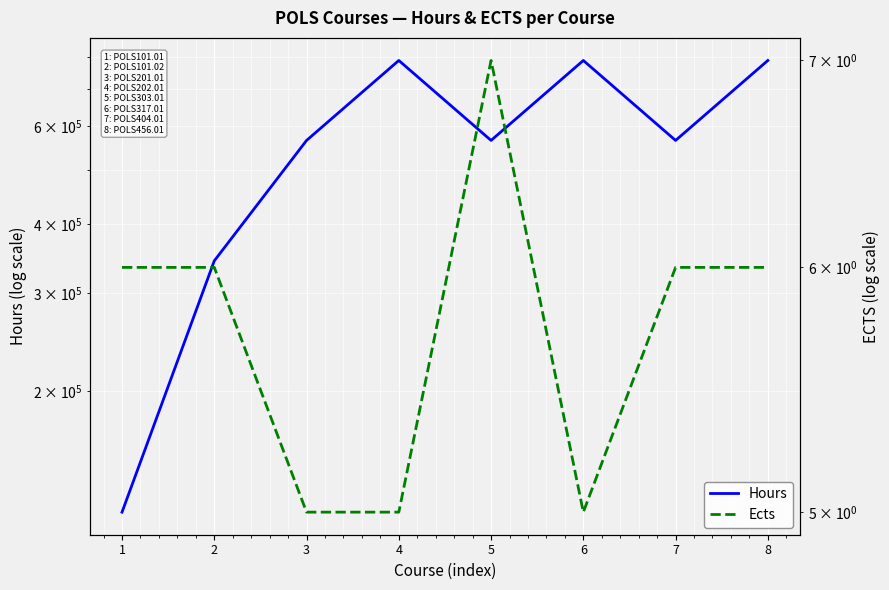

List the series in order of their peak value, lowest first.

Ects, Hours